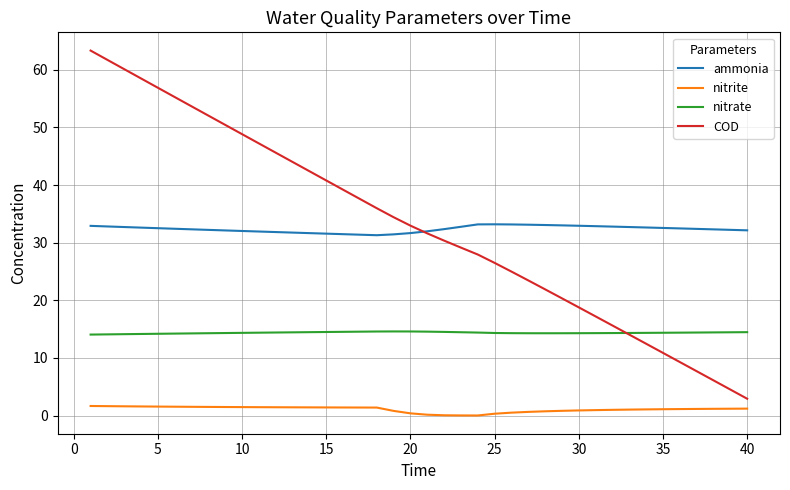

True or false: nitrite and COD cross at least once.

False